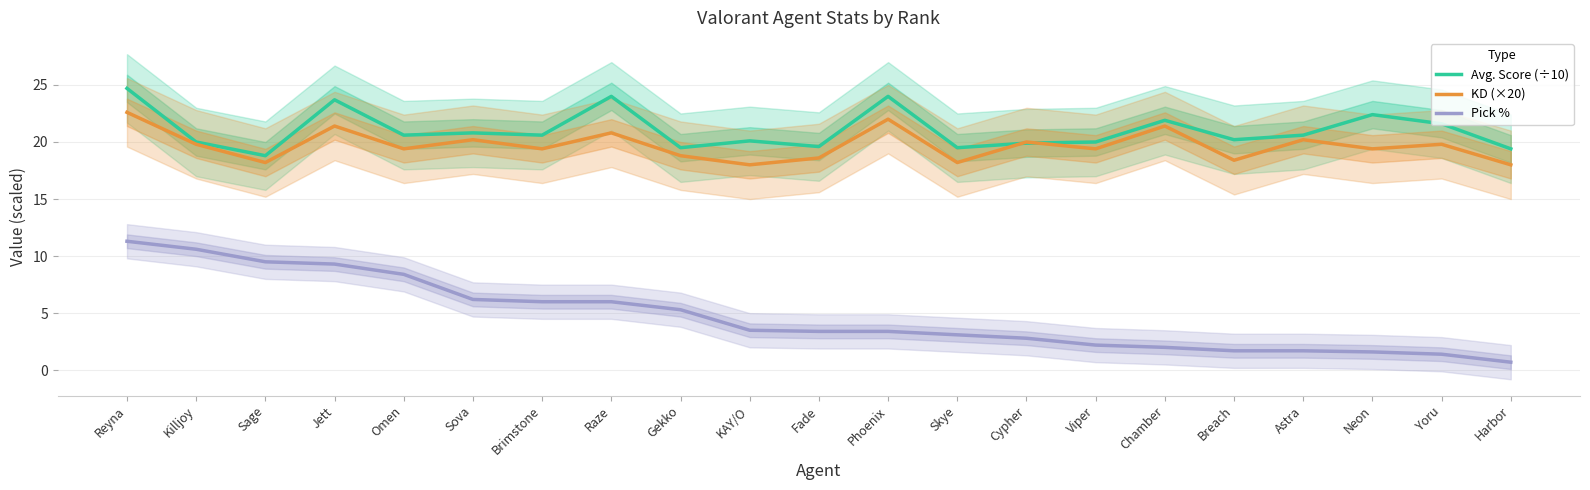

Between Brimstone and KAY/O, which series saw the biggest shift?

Pick %